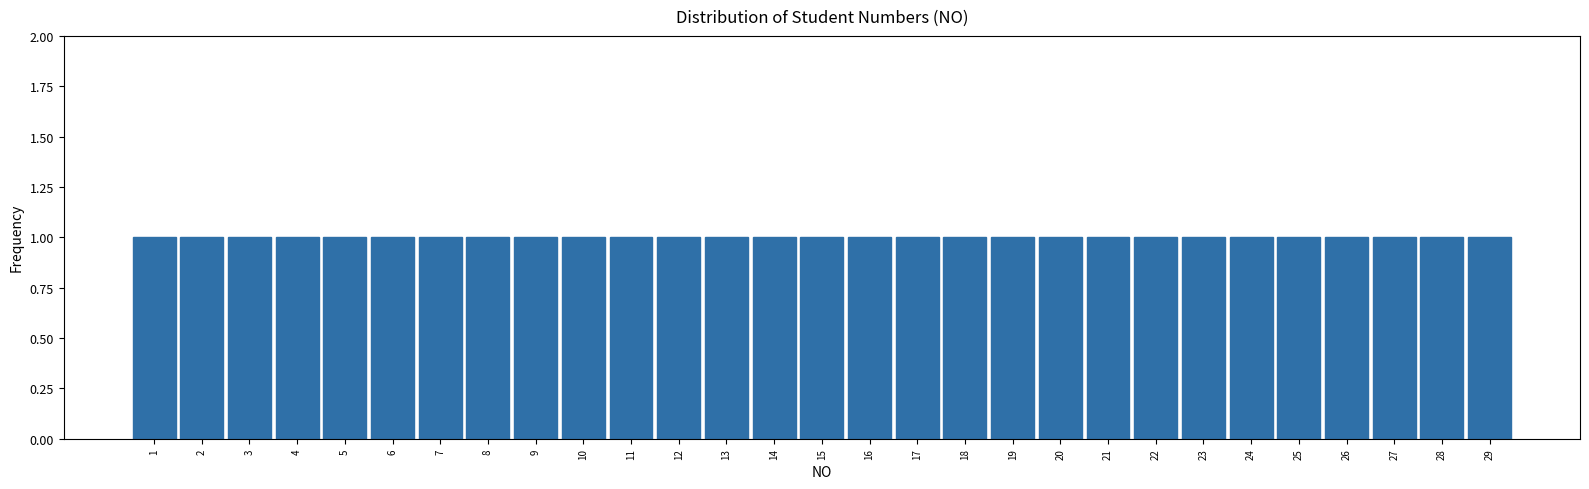

Reading left to right, transcribe this chart: for each bar, give the range it covers on the x-axis and its height. The values are not printed on the chart, so give them approximately, as read against the axis.

0.5 to 1.5: 1
1.5 to 2.5: 1
2.5 to 3.5: 1
3.5 to 4.5: 1
4.5 to 5.5: 1
5.5 to 6.5: 1
6.5 to 7.5: 1
7.5 to 8.5: 1
8.5 to 9.5: 1
9.5 to 10.5: 1
10.5 to 11.5: 1
11.5 to 12.5: 1
12.5 to 13.5: 1
13.5 to 14.5: 1
14.5 to 15.5: 1
15.5 to 16.5: 1
16.5 to 17.5: 1
17.5 to 18.5: 1
18.5 to 19.5: 1
19.5 to 20.5: 1
20.5 to 21.5: 1
21.5 to 22.5: 1
22.5 to 23.5: 1
23.5 to 24.5: 1
24.5 to 25.5: 1
25.5 to 26.5: 1
26.5 to 27.5: 1
27.5 to 28.5: 1
28.5 to 29.5: 1